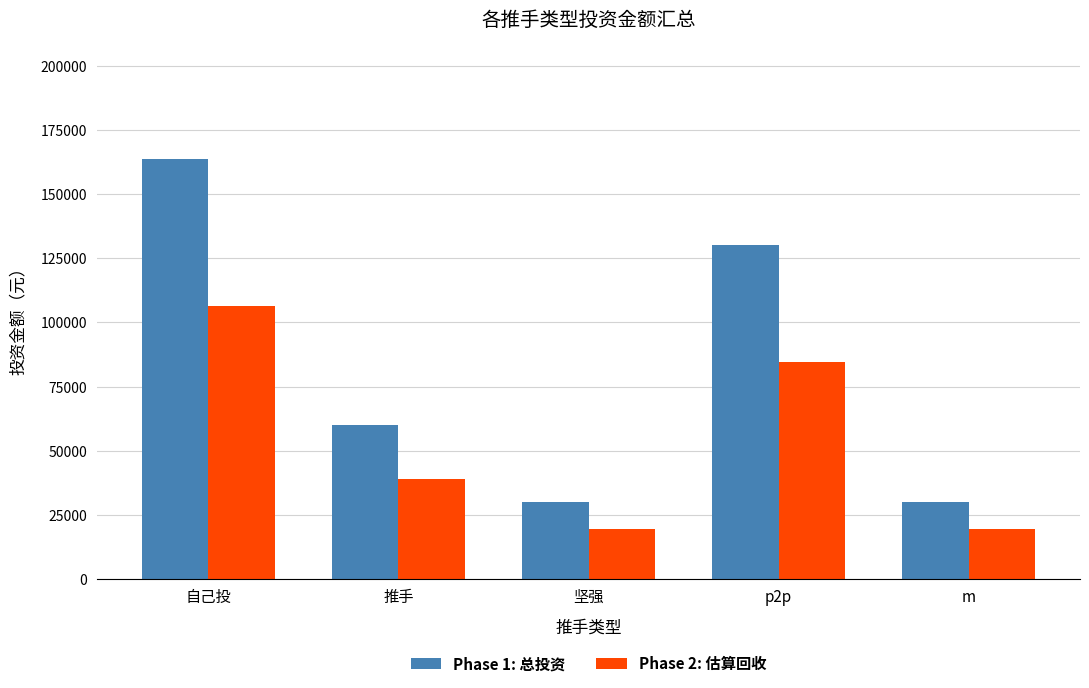

Which series has the widest spread of values?

Phase 1: 总投资